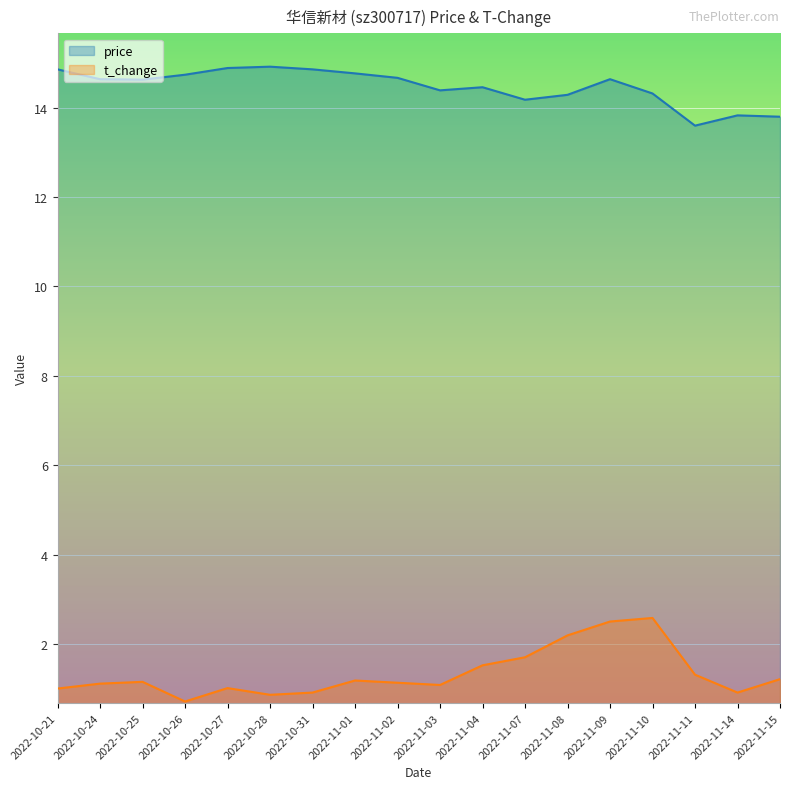

What is the difference between the t_change values at 2022-11-03 and 2022-10-31?

0.2